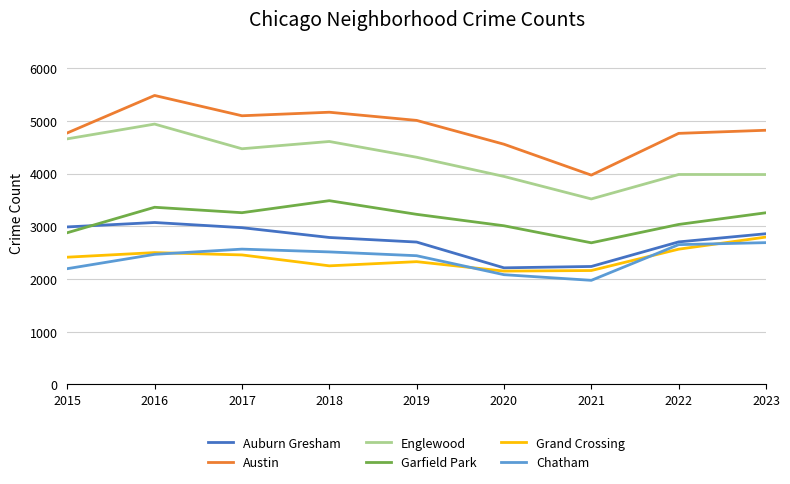

Which category has the lowest value across all series?

2021